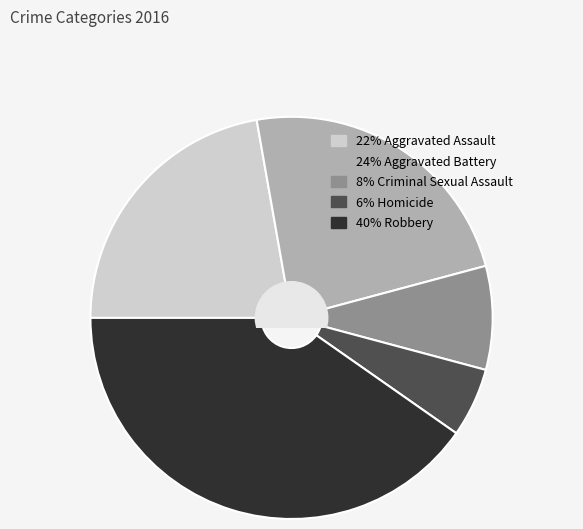

Is there any slice that represents more than half of the pie?

No